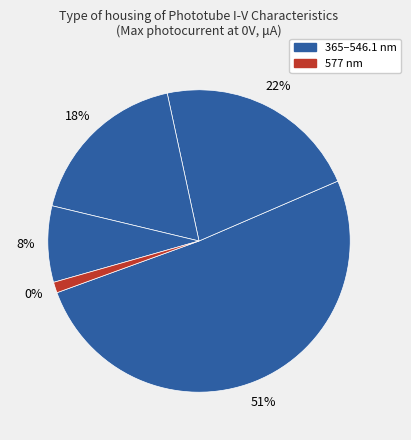

Which has a higher value, 546.1 nm or 404.7 nm?

404.7 nm